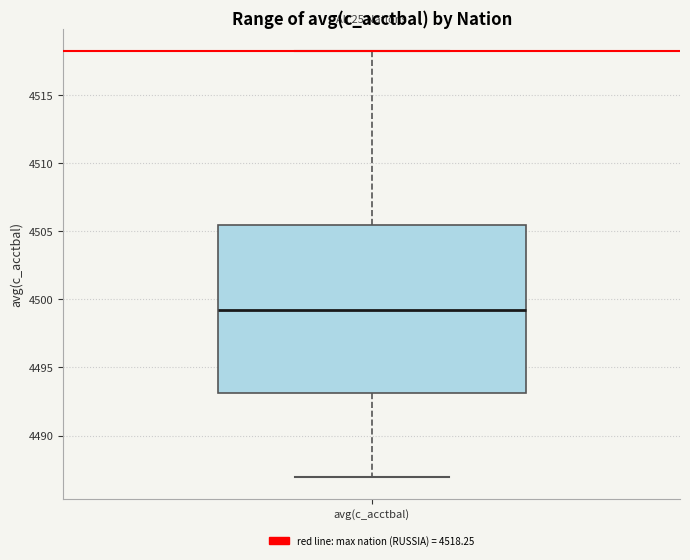

Read this box plot against the y-axis: the position of the median line, the range covered by the box, and the ends of both whiskers. The values are not printed on the chart, so give them approximately, as read against the axis.

median 4499.0, box 4493.0 to 4505.5, whiskers 4487.0 to 4518.5